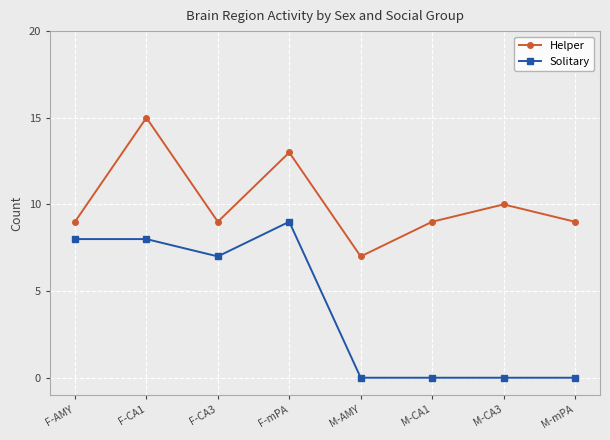

What is the sum of the Helper values at M-AMY and F-mPA?

20